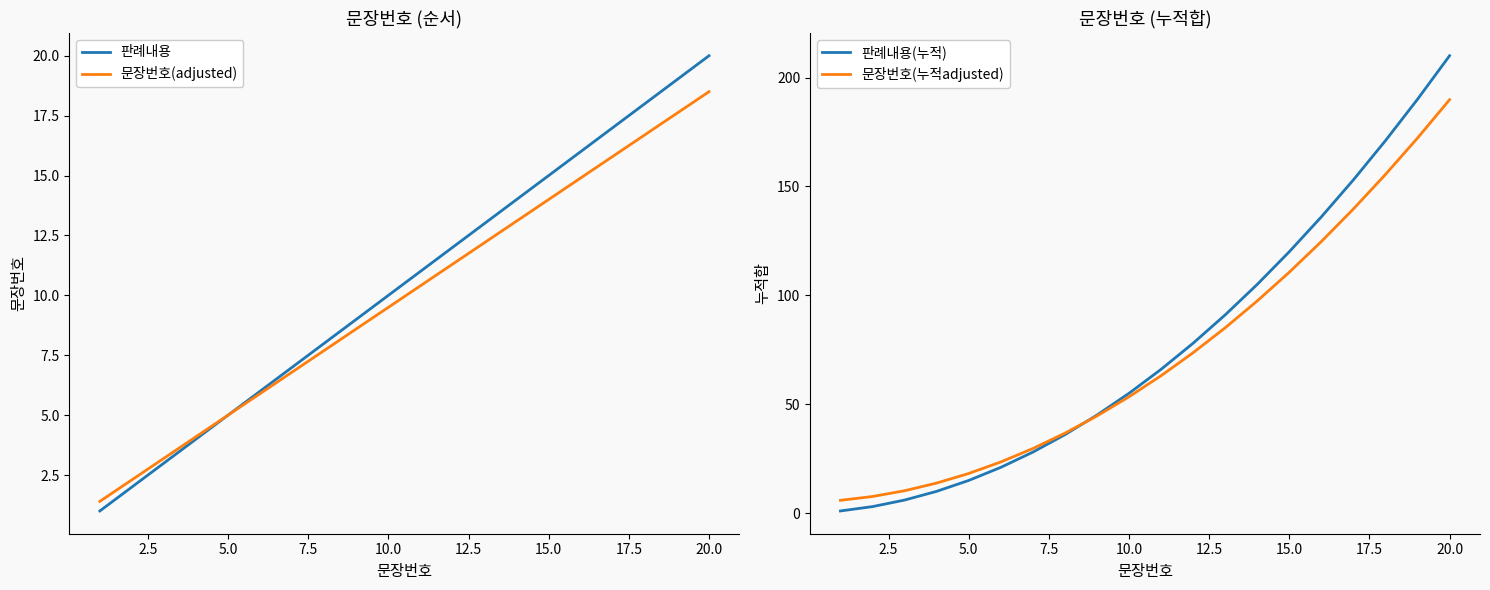

Which series has the widest spread of values?

판례내용(누적)